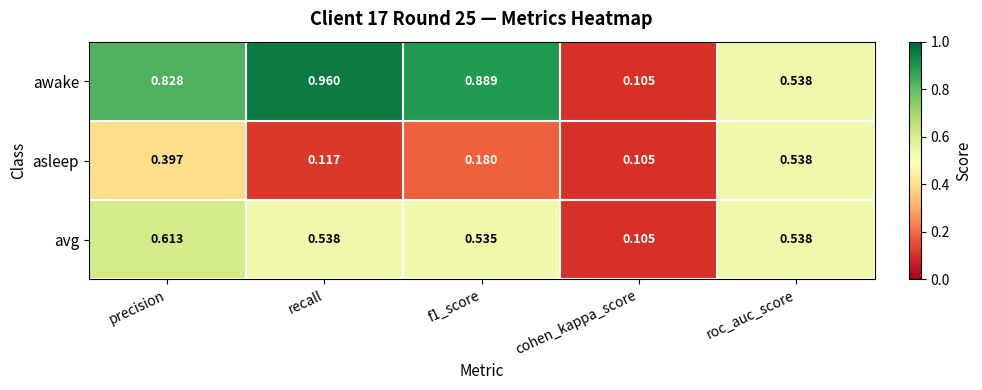

Between recall and roc_auc_score, which series saw the biggest shift?

awake